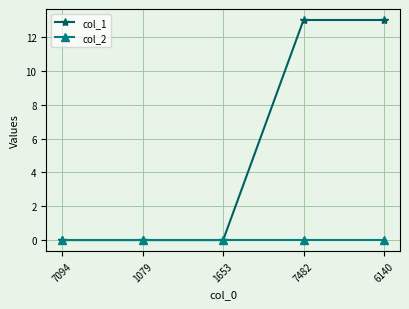

Reading left to right, extract all data points from this chart.

col_1: 7094=0	1079=0	1653=0	7482=13	6140=13
col_2: 7094=0	1079=0	1653=0	7482=0	6140=0